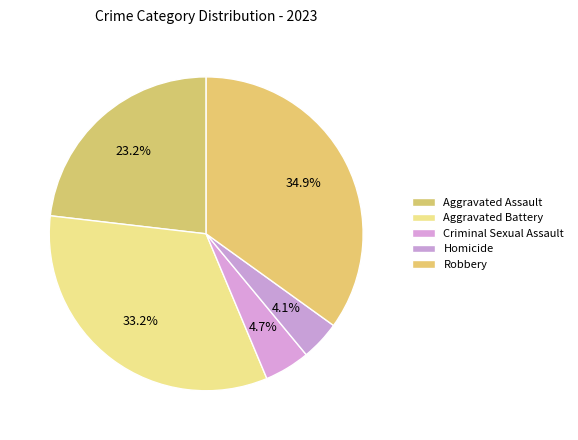

How many segments does this pie chart have?

5